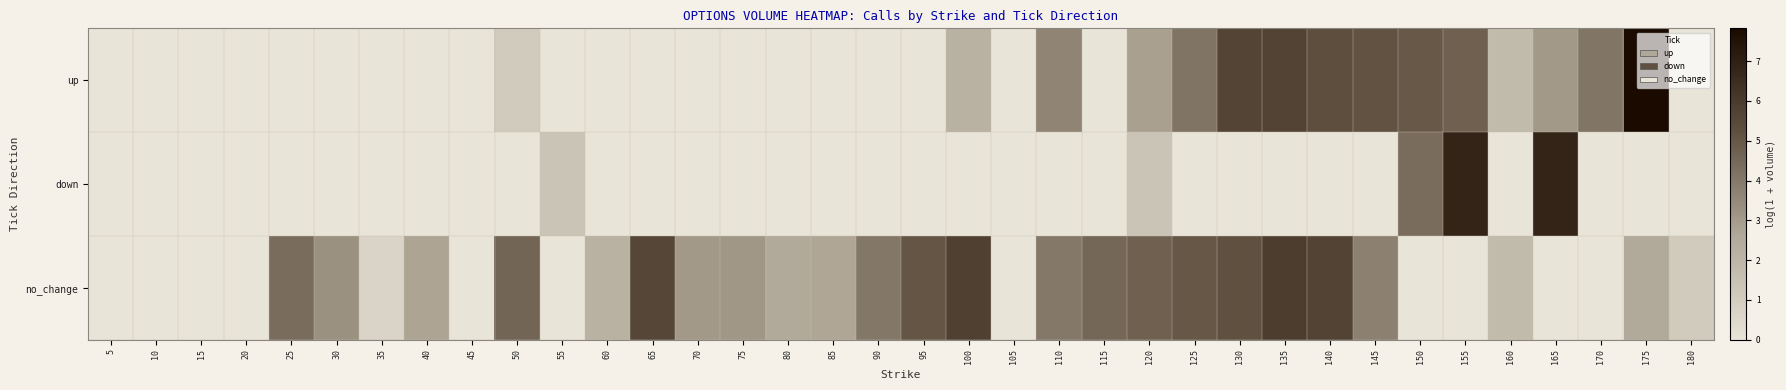

How many categories are shown in the chart?

36